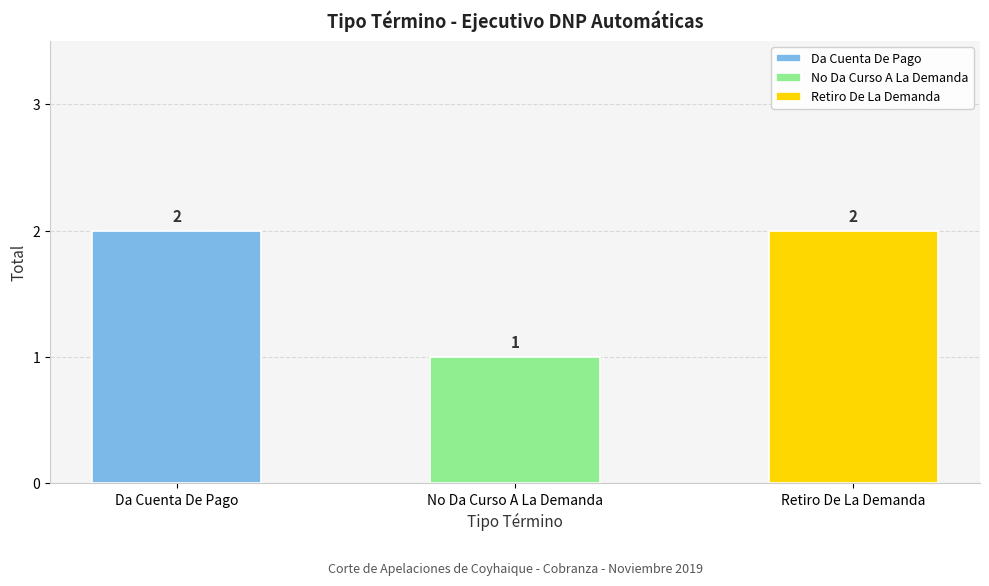

Are the bars grouped side by side (vs. stacked)?

No